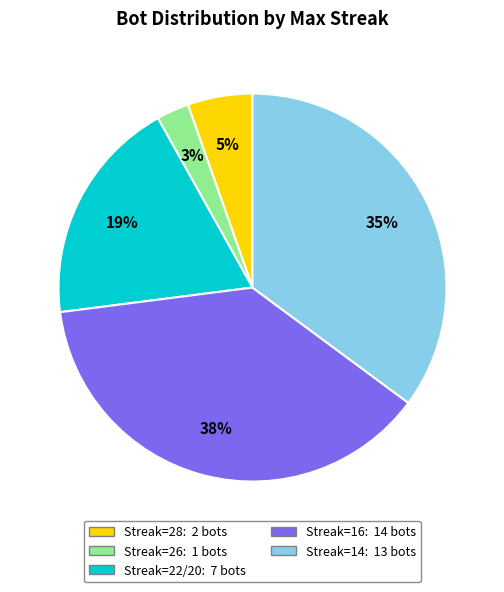

Does any single category account for the majority?

No